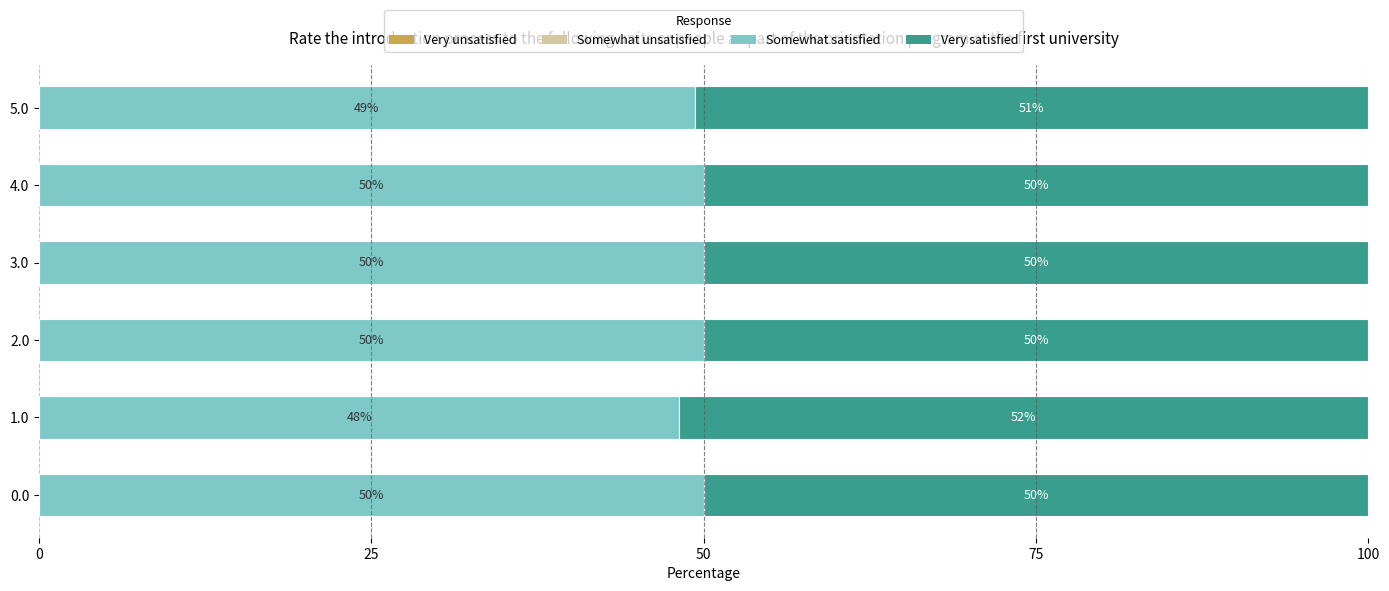

True or false: Somewhat satisfied has a value of 50.0 at 4.0.

True